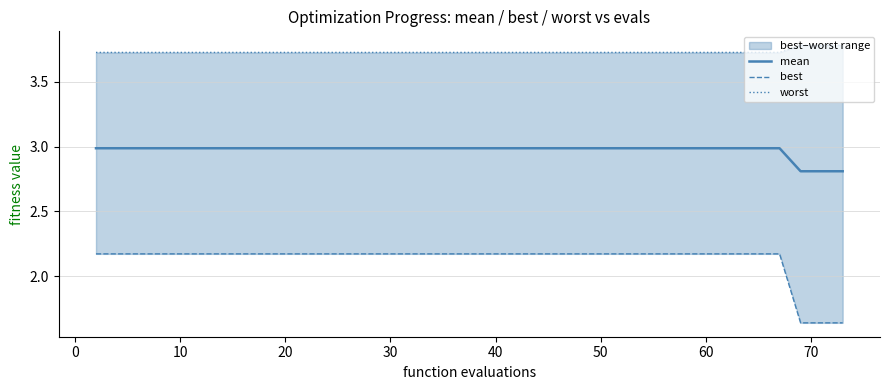

What is the average value of the worst series?

3.7